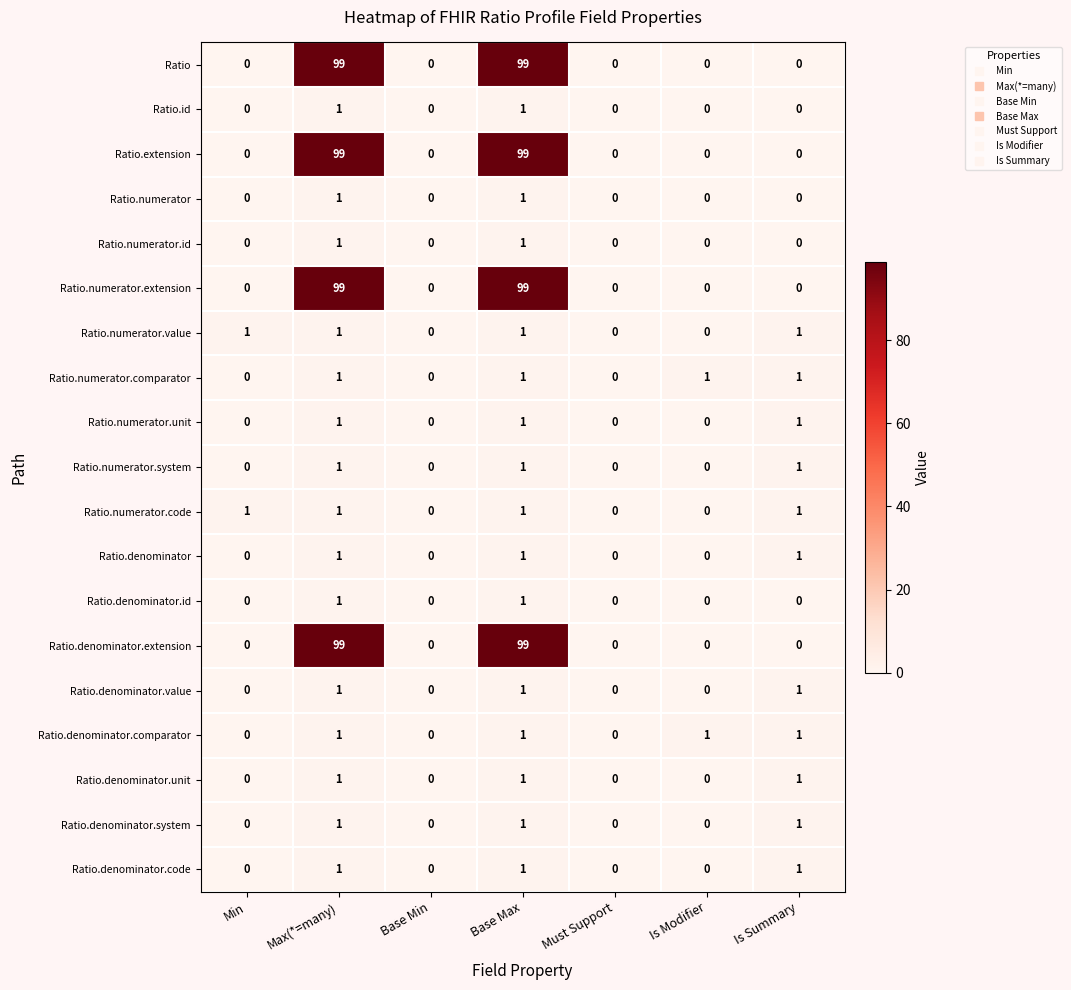

How many Ratio.numerator.unit values are between 0 and 1?

7